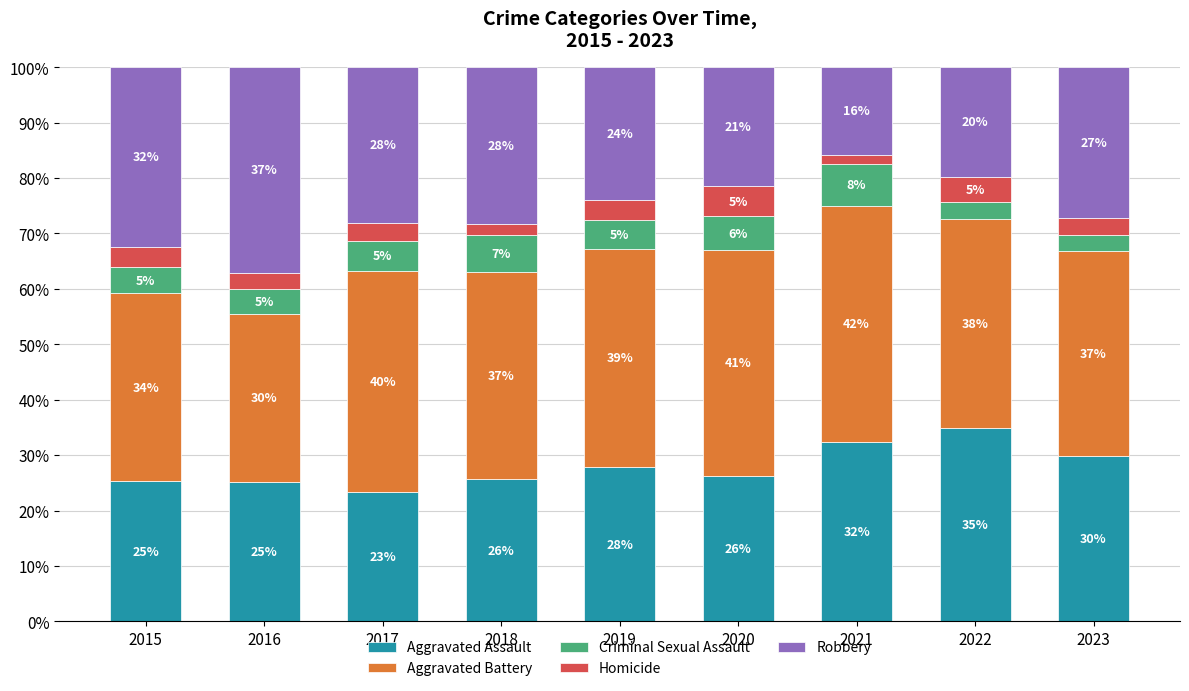

Are the bars horizontal?

No